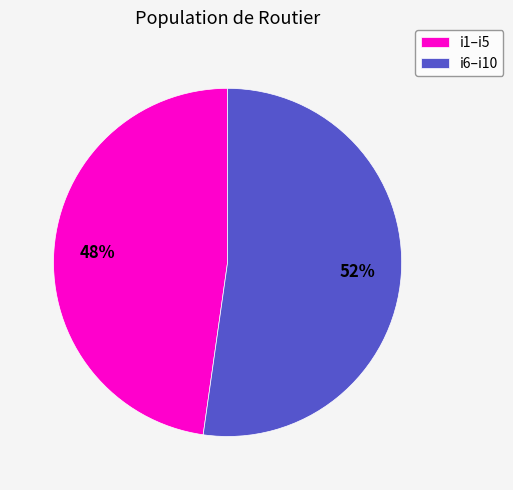

What is the ratio of the value at i1–i5 to the value at i6–i10?

0.9